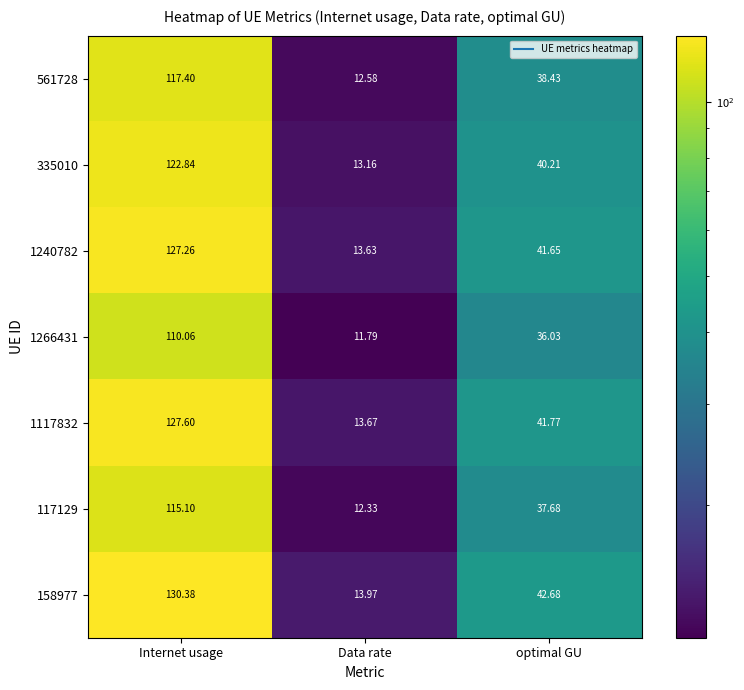

Is the value of 335010 at Data rate greater than the value of 1240782 at Internet usage?

No